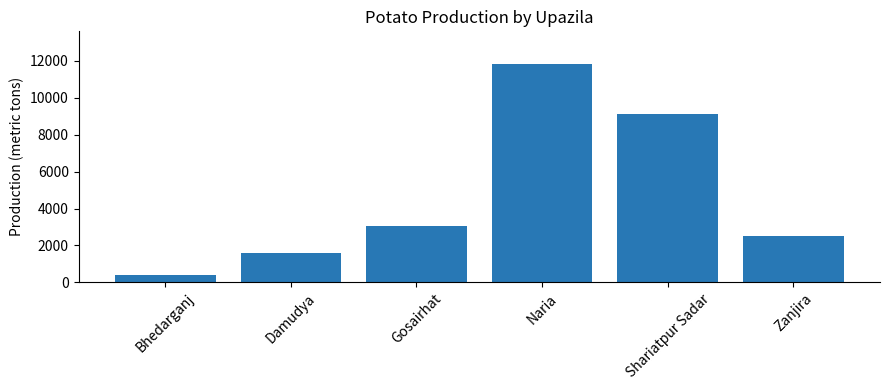

Reading left to right, transcribe all the data shown in this chart.

408	1596	3078	11823	9096	2514